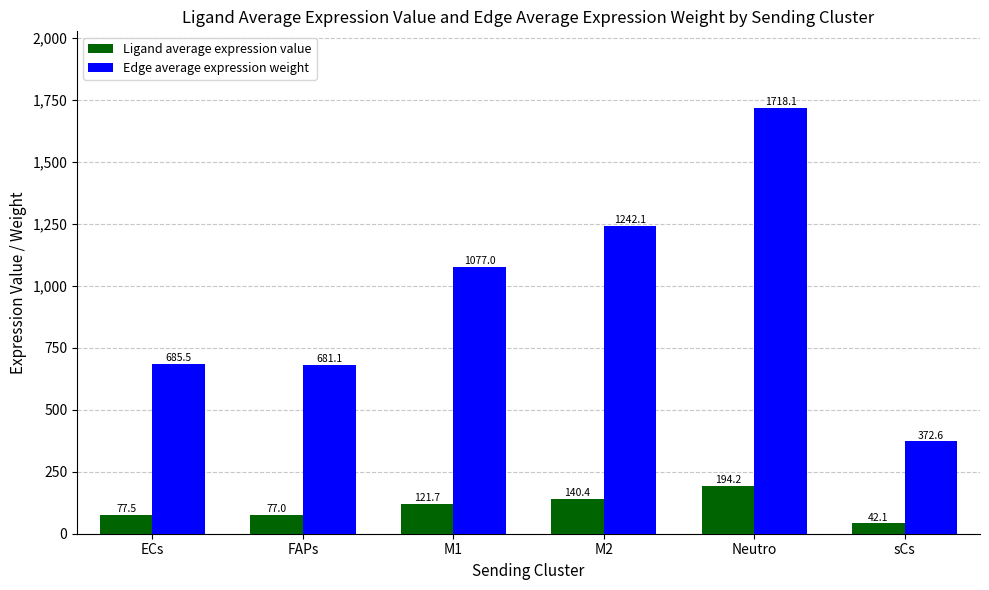

Reading left to right, extract all data points from this chart.

Ligand average expression value: 77.5	77.0	121.7	140.4	194.2	42.1
Edge average expression weight: 685.5	681.1	1077.0	1242.1	1718.1	372.6